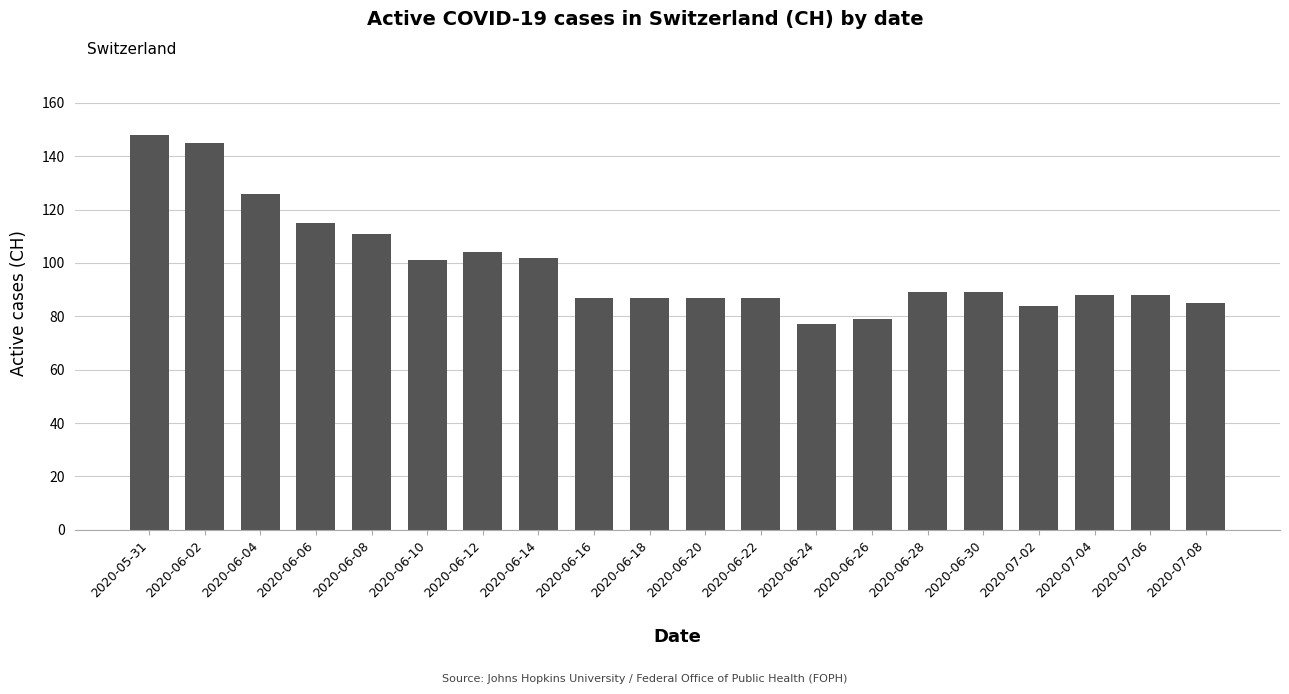

Does the chart contain any negative values?

No